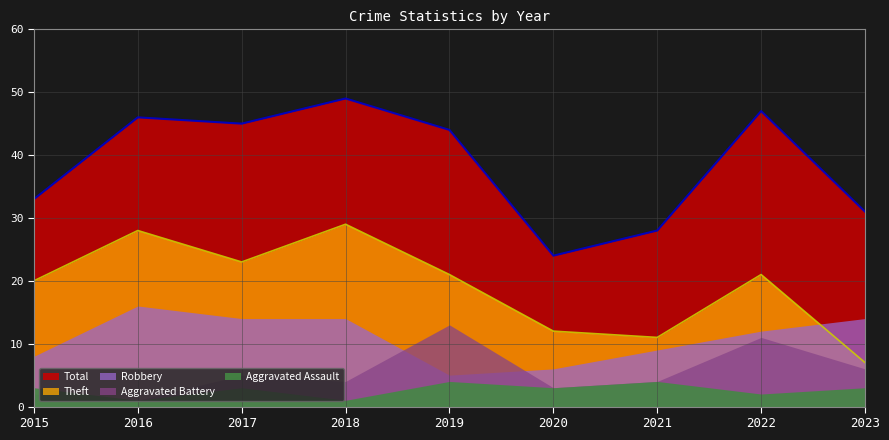

Where is the first local maximum for Theft?

2016